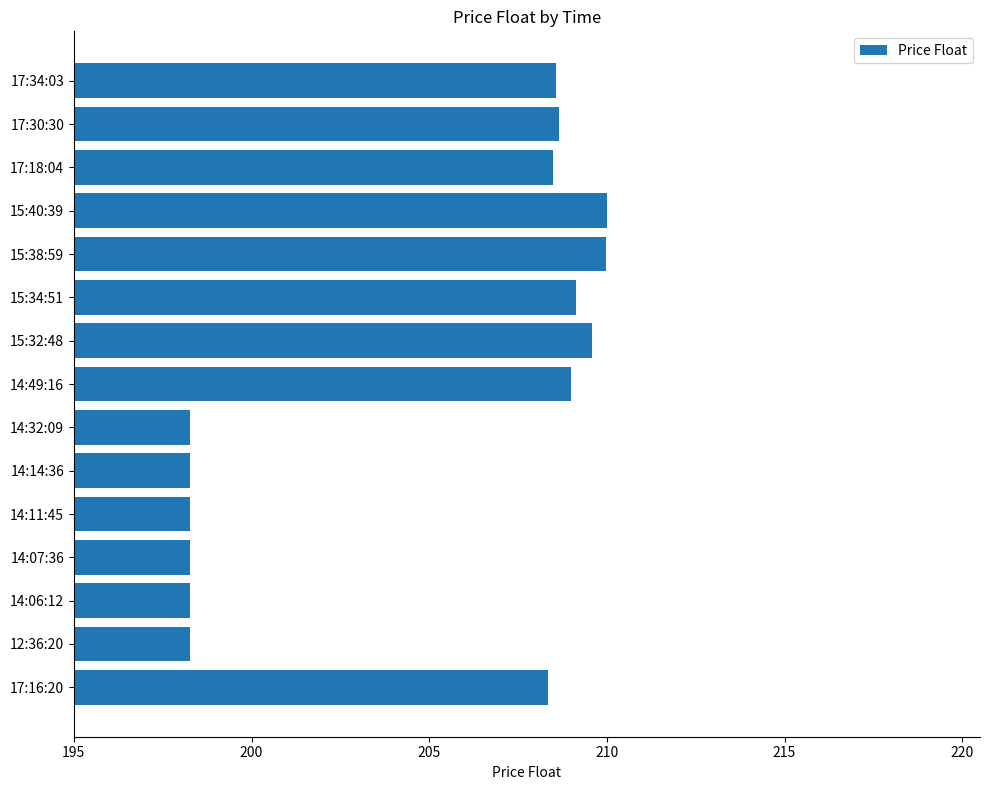

What is the average value?

204.8